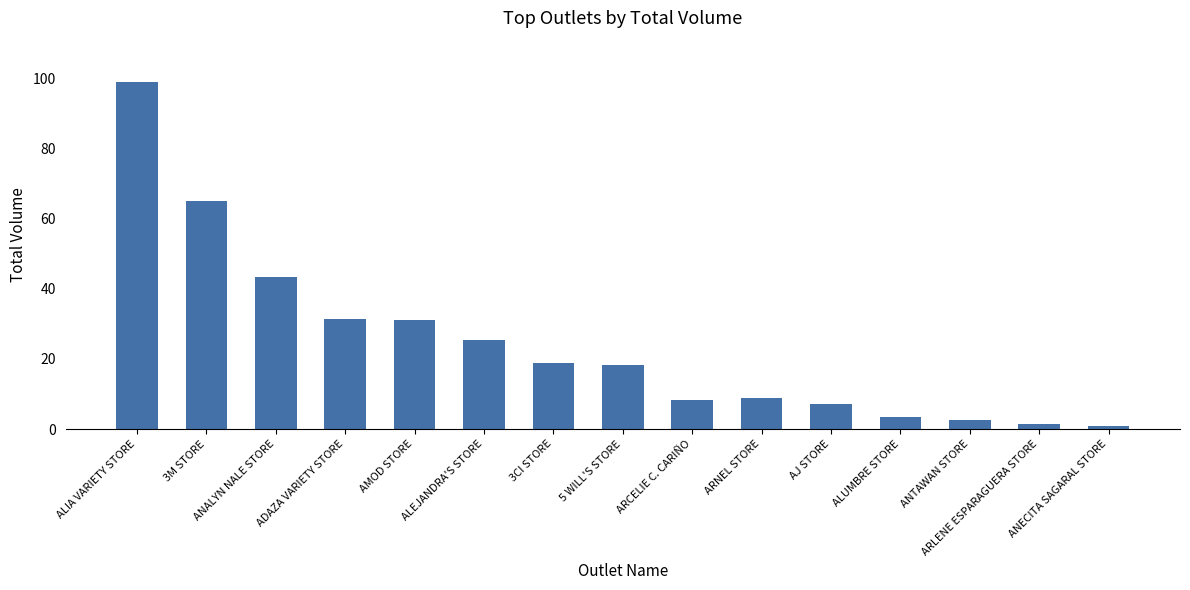

What is the greatest value displayed?

99.0